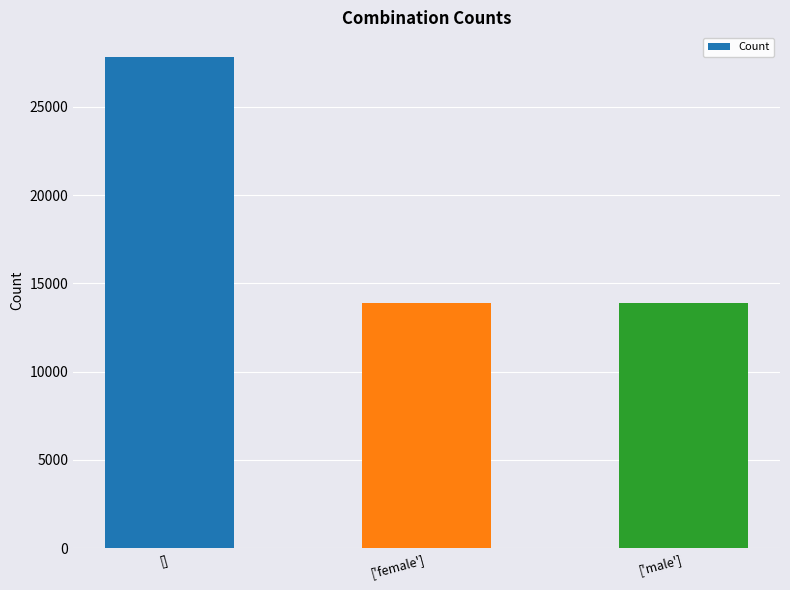

Count the values in the range 13910 to 27820.

3